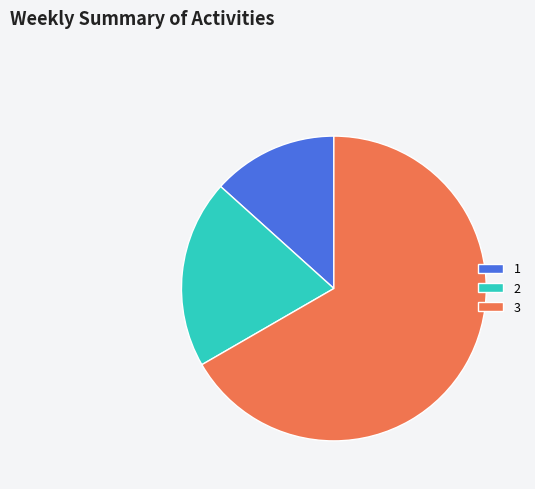

Between 1 and 2, which is larger?

2